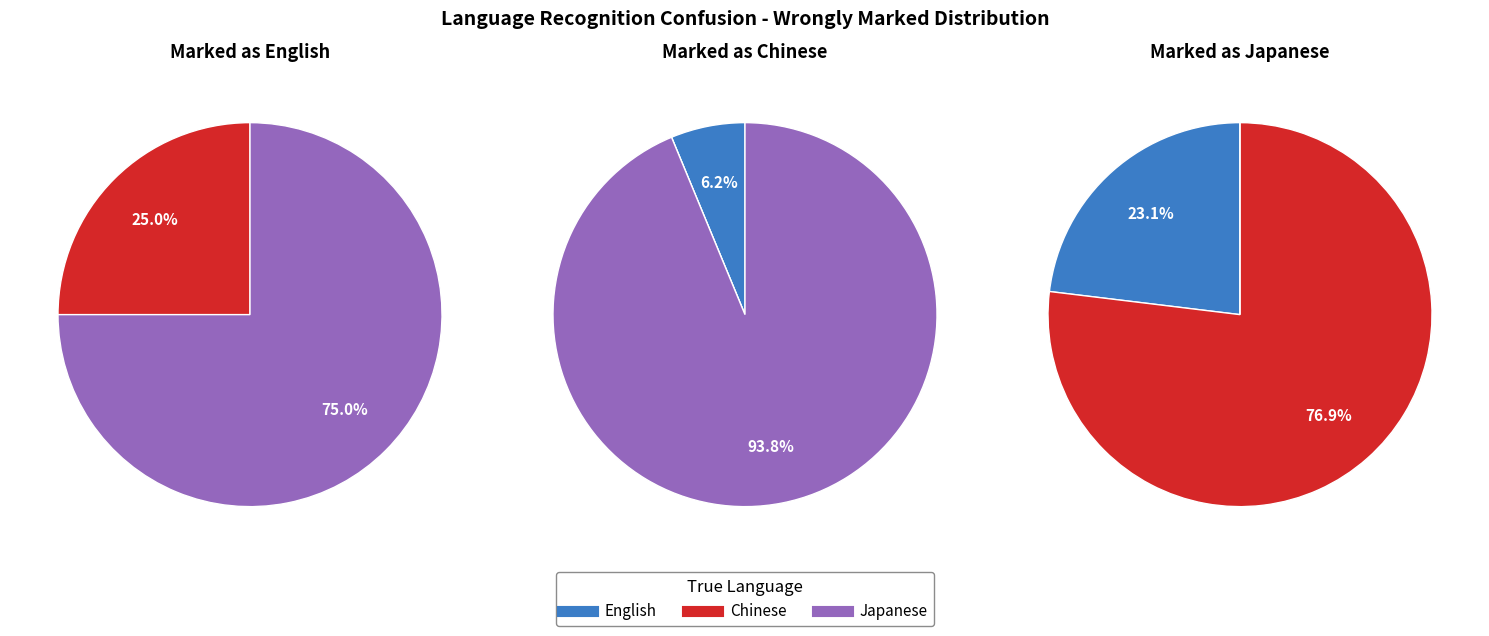

Does Japanese account for over 50% of the chart?

Yes